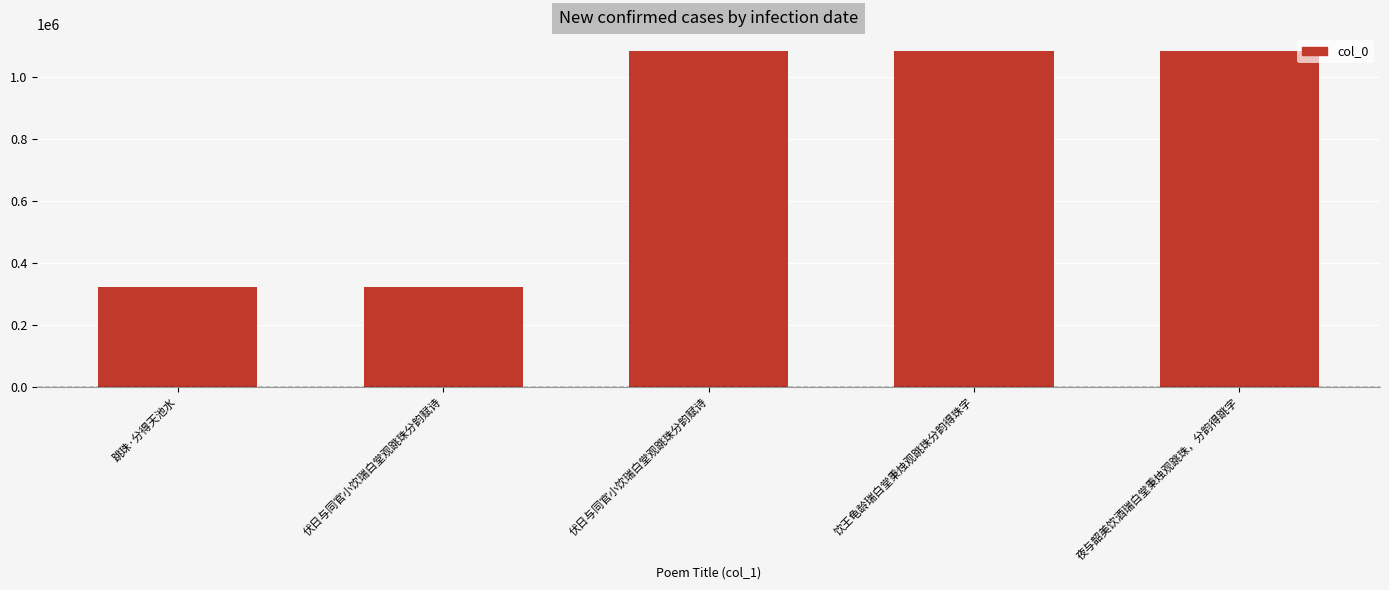

Are the bars grouped side by side (vs. stacked)?

No